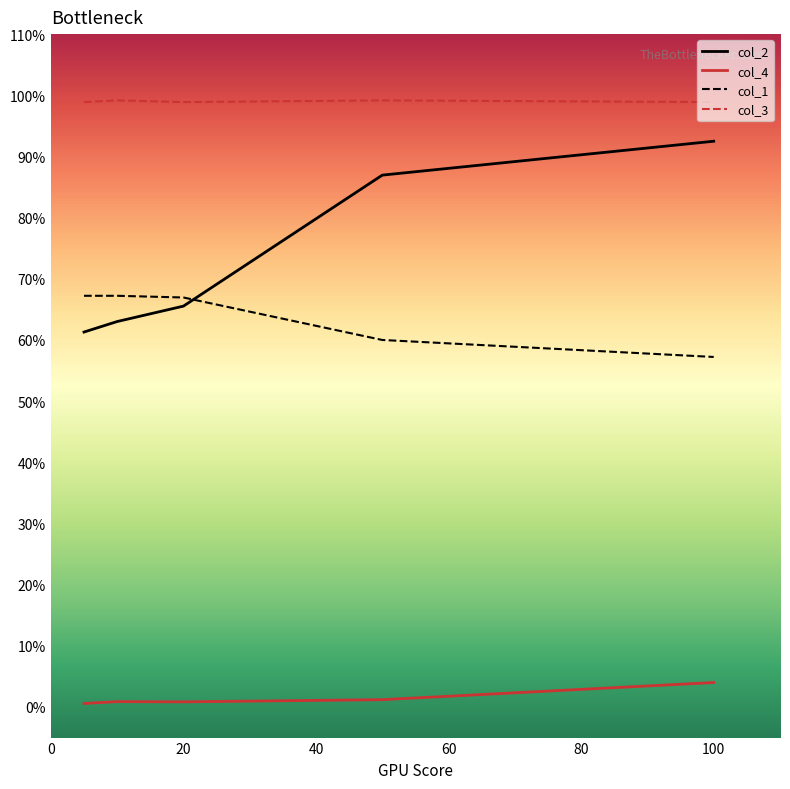

Which series has the widest spread of values?

col_2